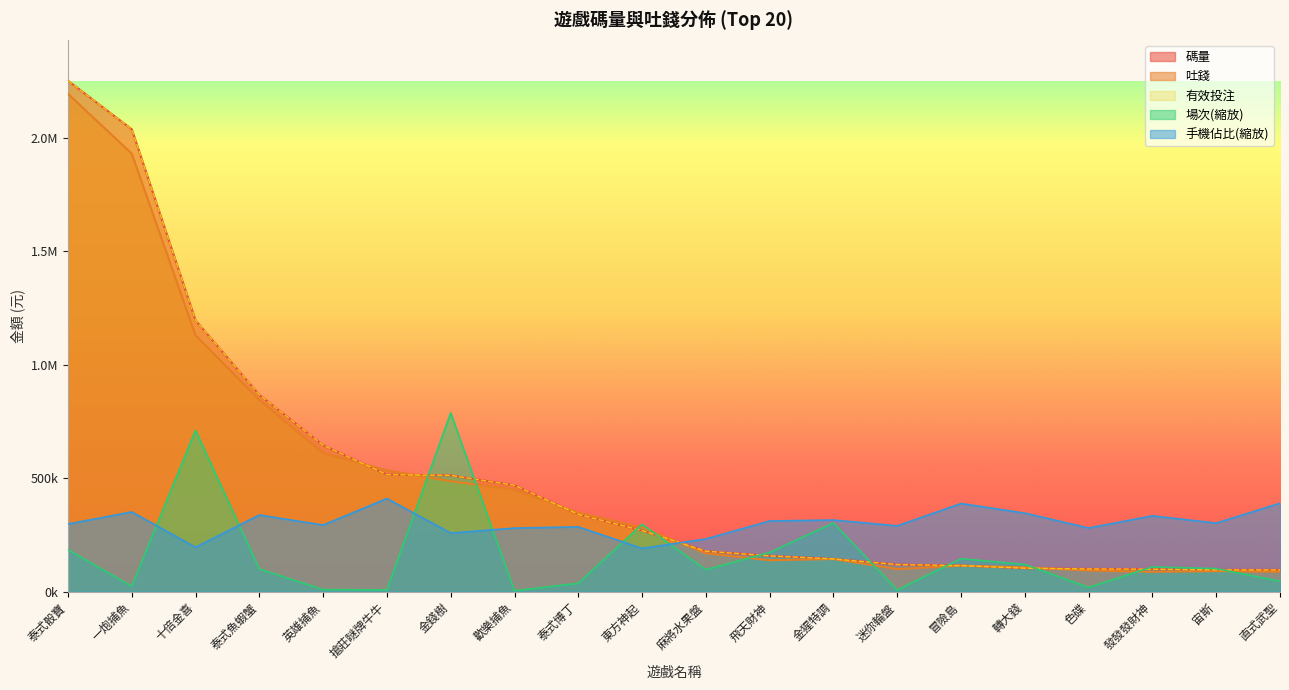

What is the total value across all series at 泰式魚蝦蟹?

3018934.0